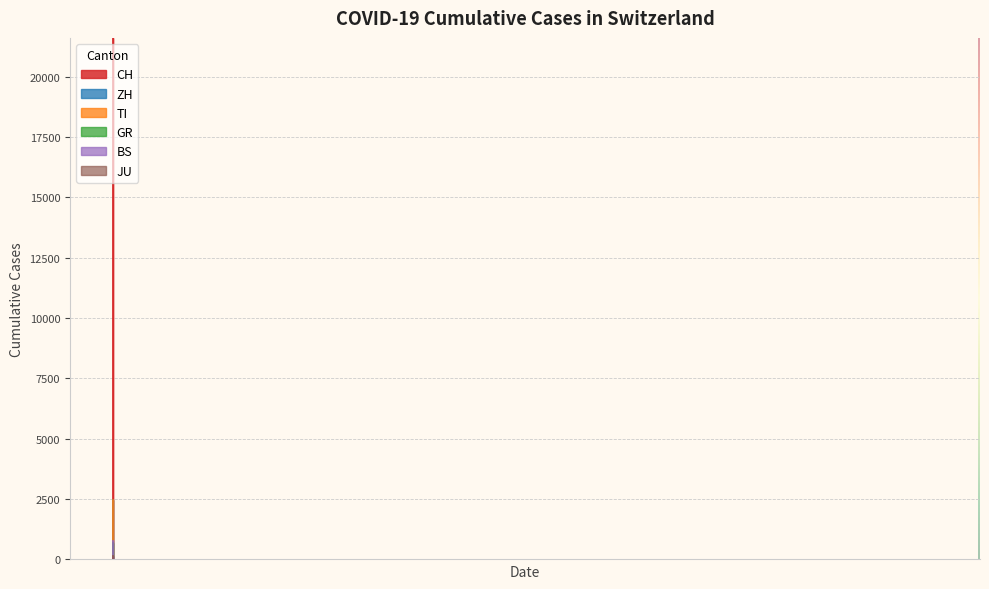

True or false: CH has more than 0 points higher than both neighbors.

False